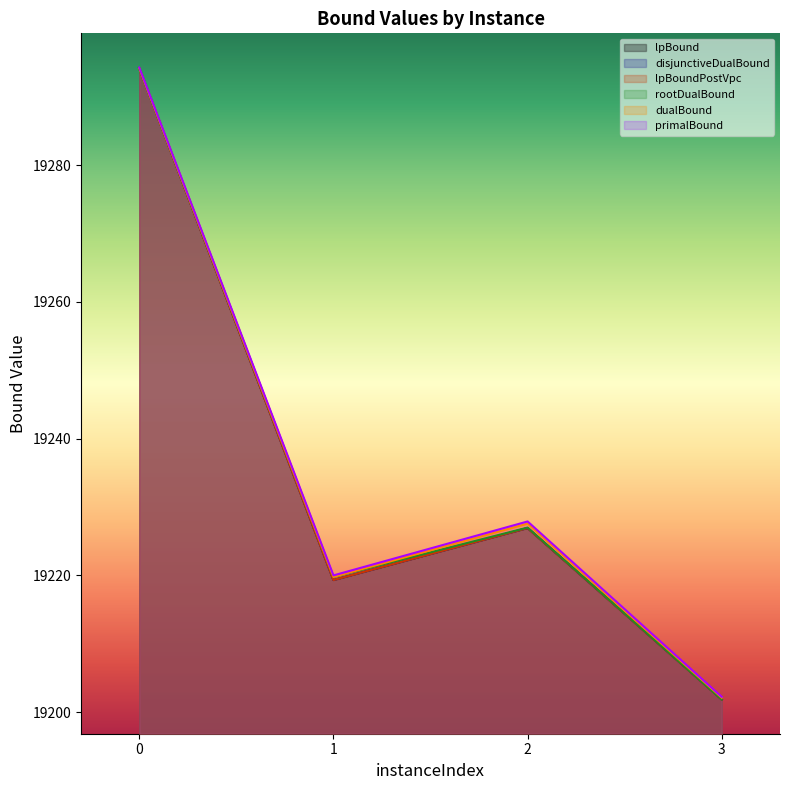

Is it true that dualBound equals 3980.6 at 2?

False